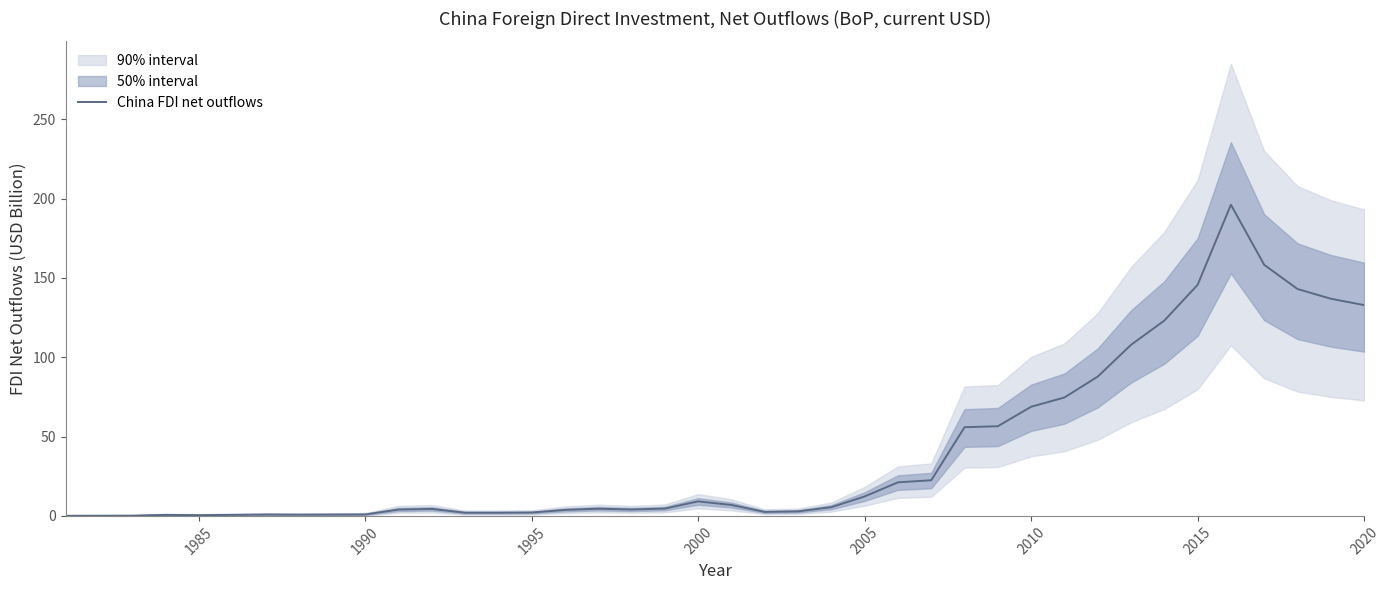

What is the value of the 18th point from the left?

4.0